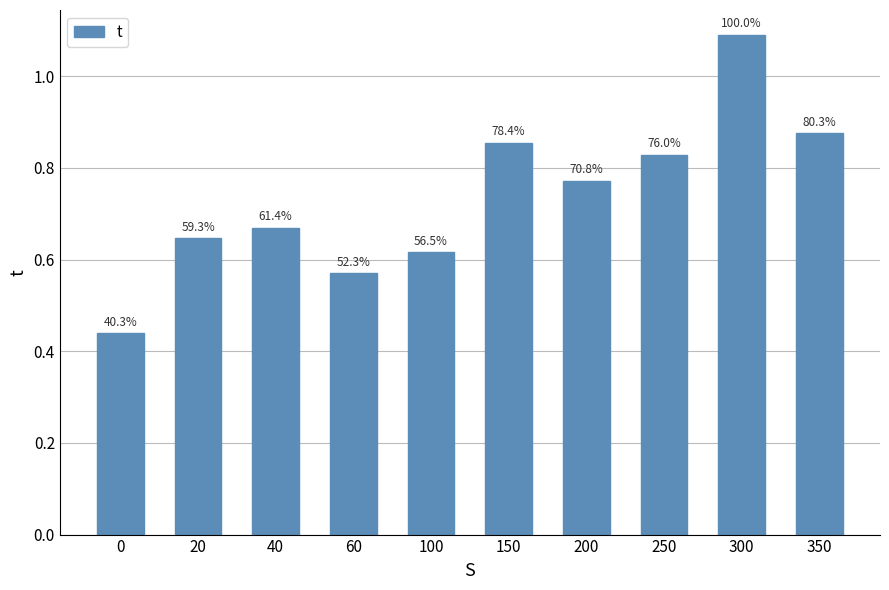

How many bars are there in total?

10